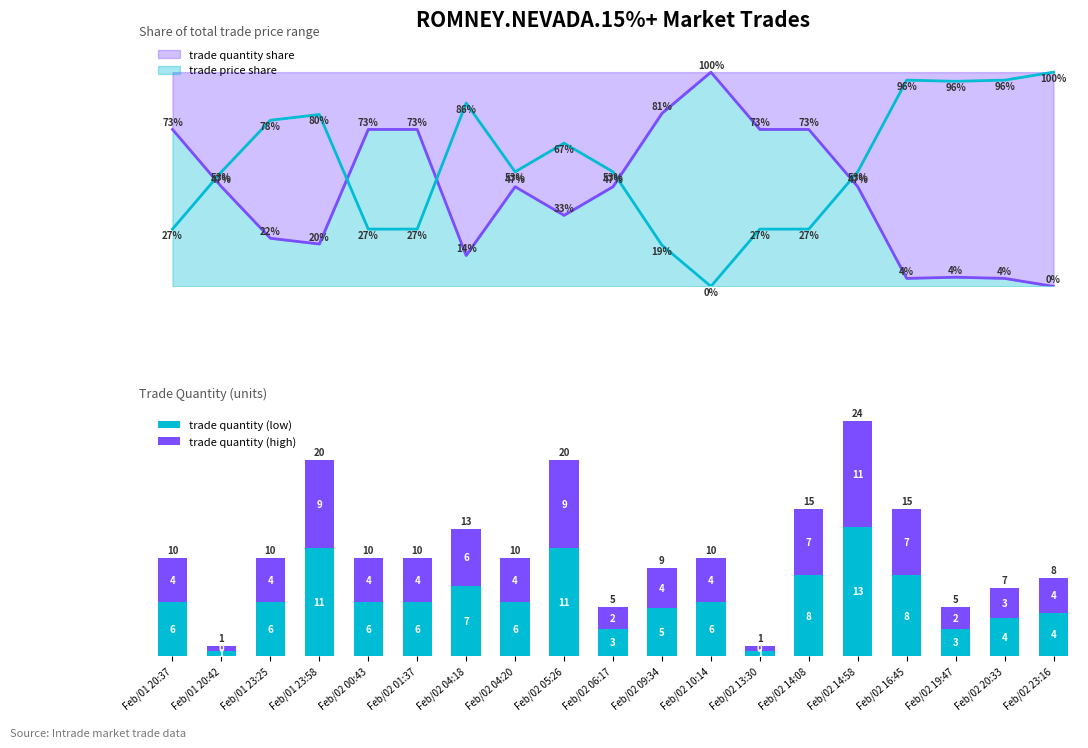

What is the difference between the trade quantity (high) values at Feb/02 06:17 and Feb/02 10:14?

2.2